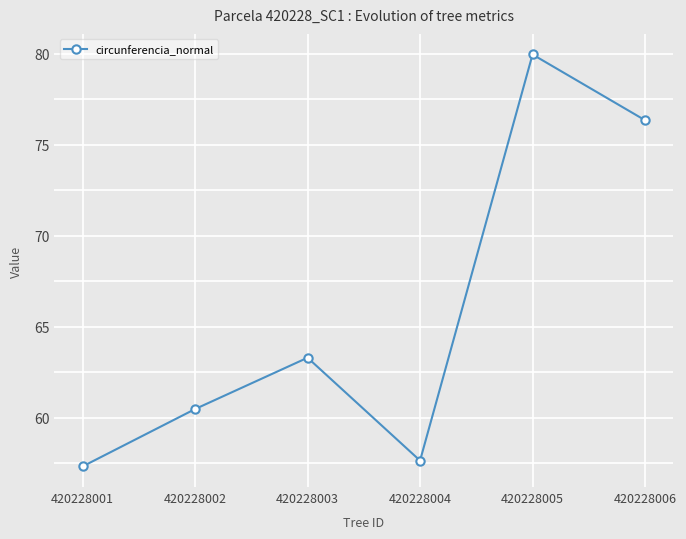

The value at 420228004 is 17.4. True or false?

False